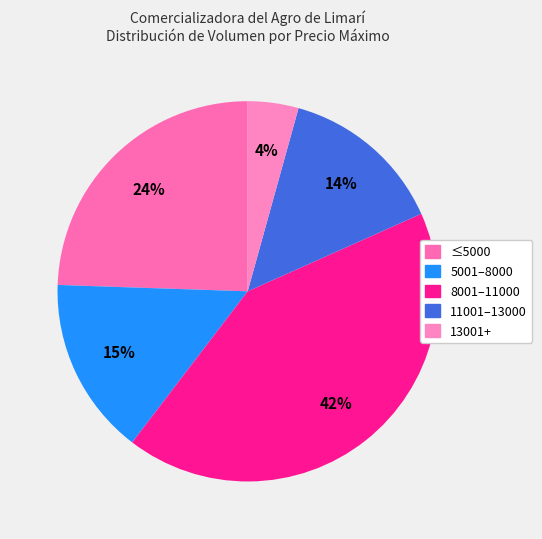

Which slice is the largest?

8000